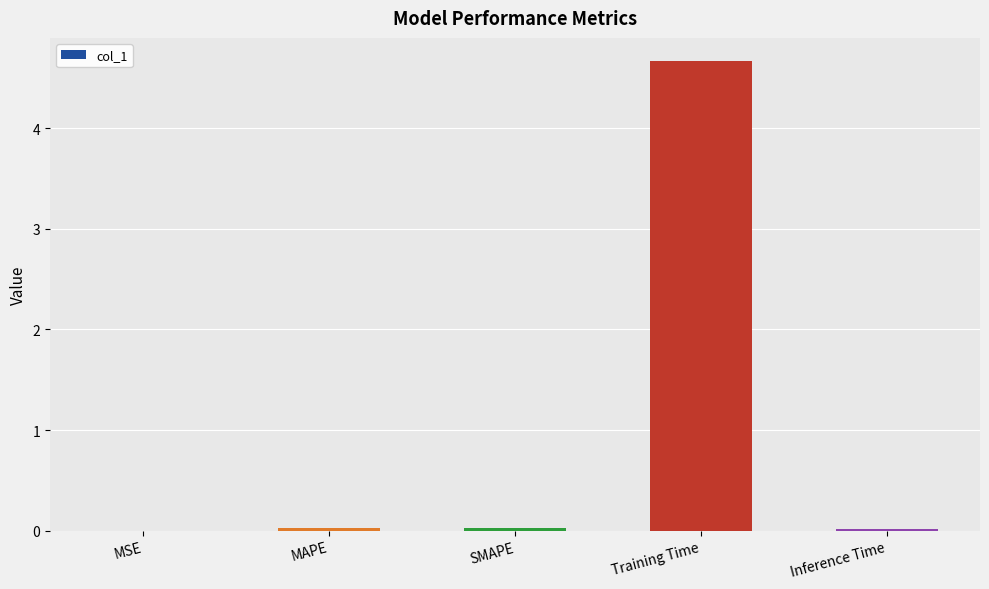

The value at Inference Time is 0.0. True or false?

True